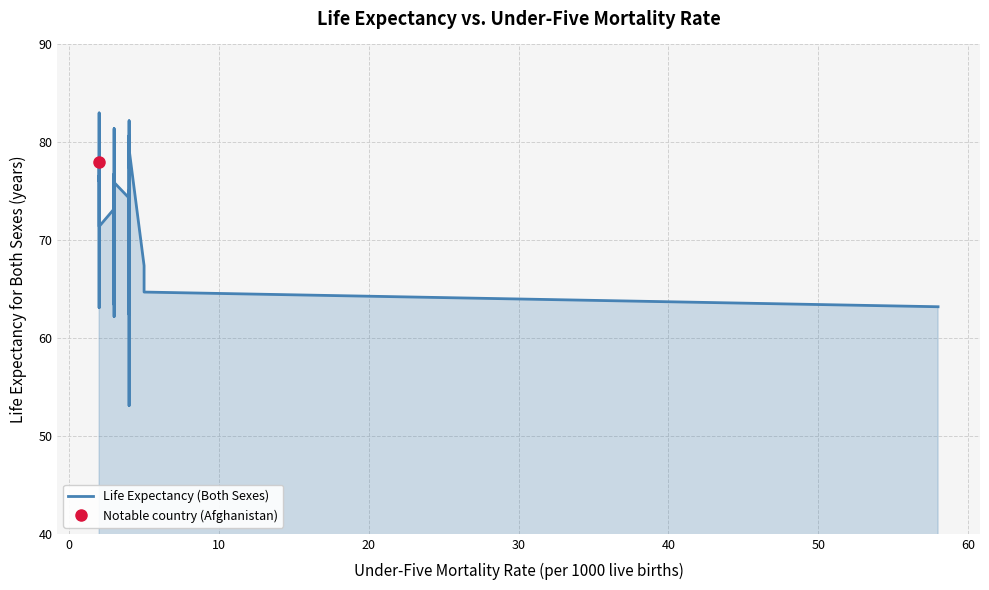

The value at 27 is 36.0. True or false?

False